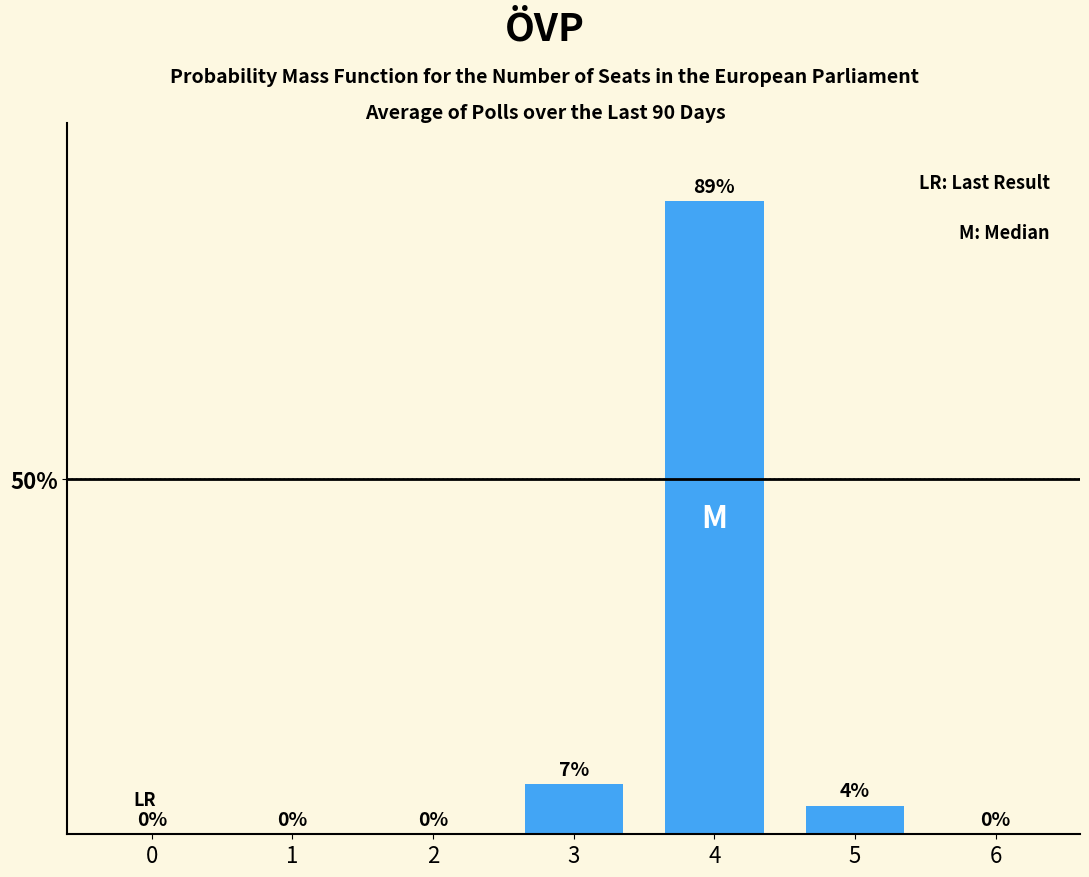

What is the change in value from 1 to 3?

+7